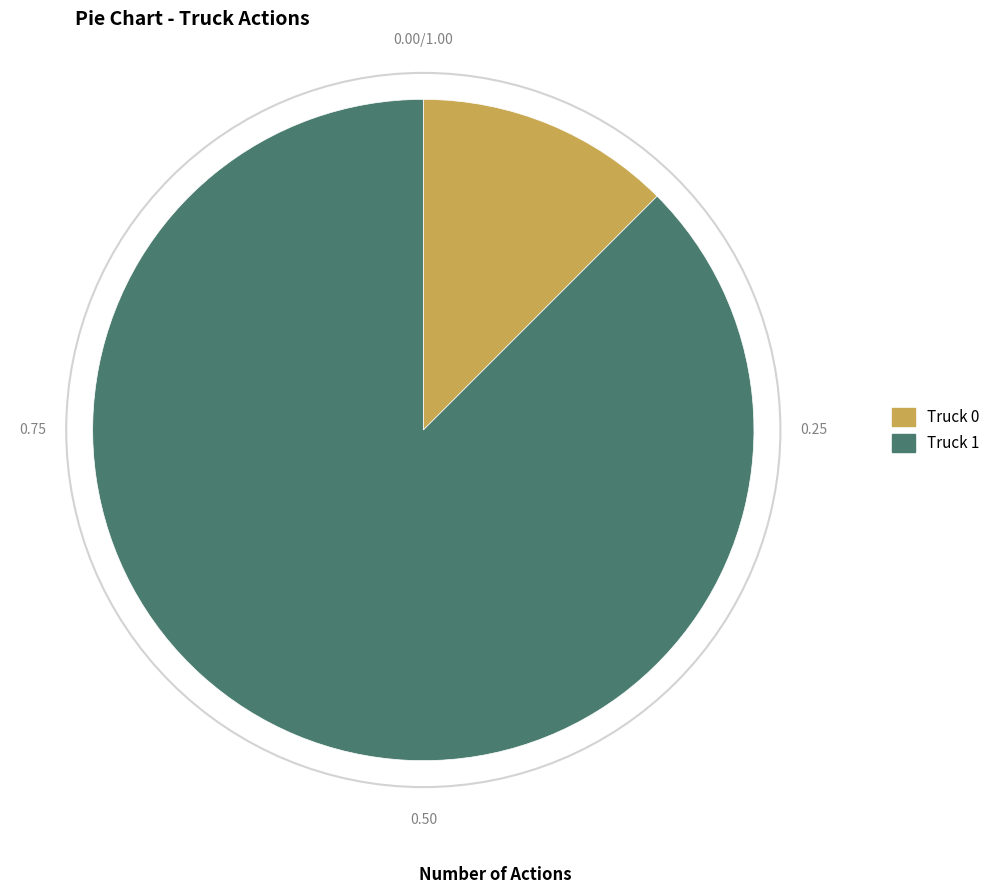

Is the sum of Truck 0 and Truck 1 greater than half?

Yes